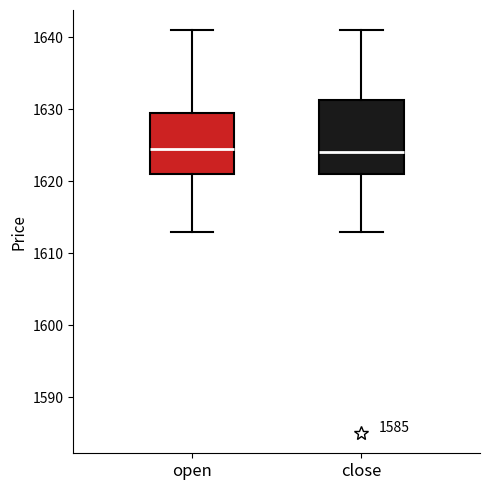

Where is the upper edge of the box for close on the y-axis? The values are not printed on the chart, so give them approximately, as read against the axis.

1631